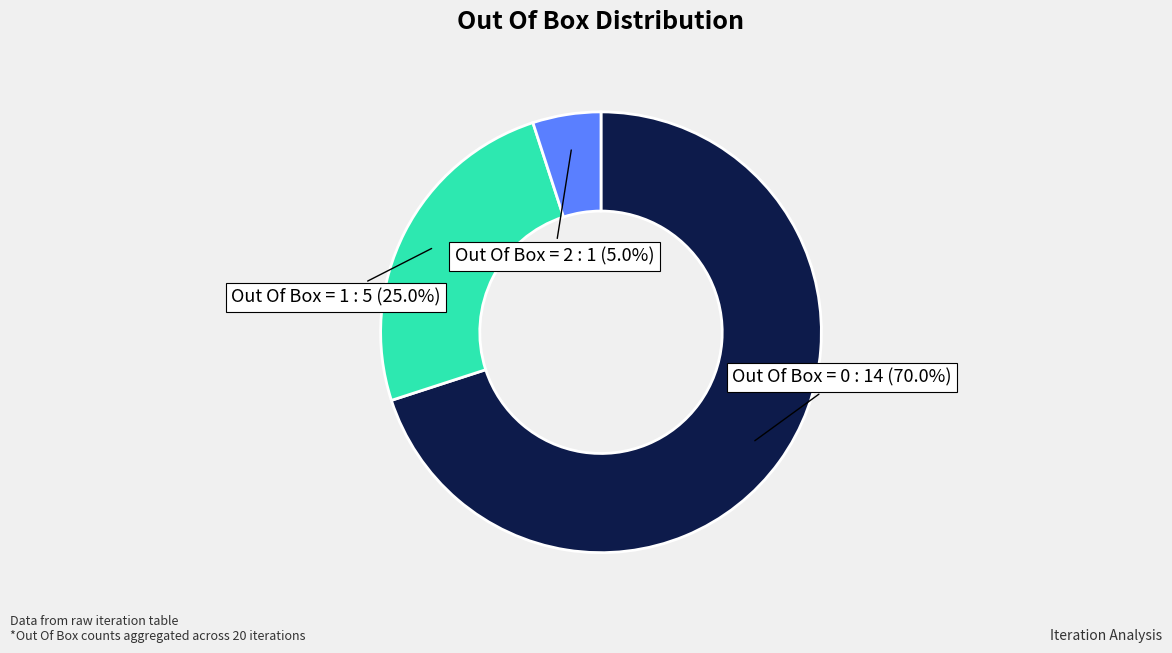

How many segments does this pie chart have?

3